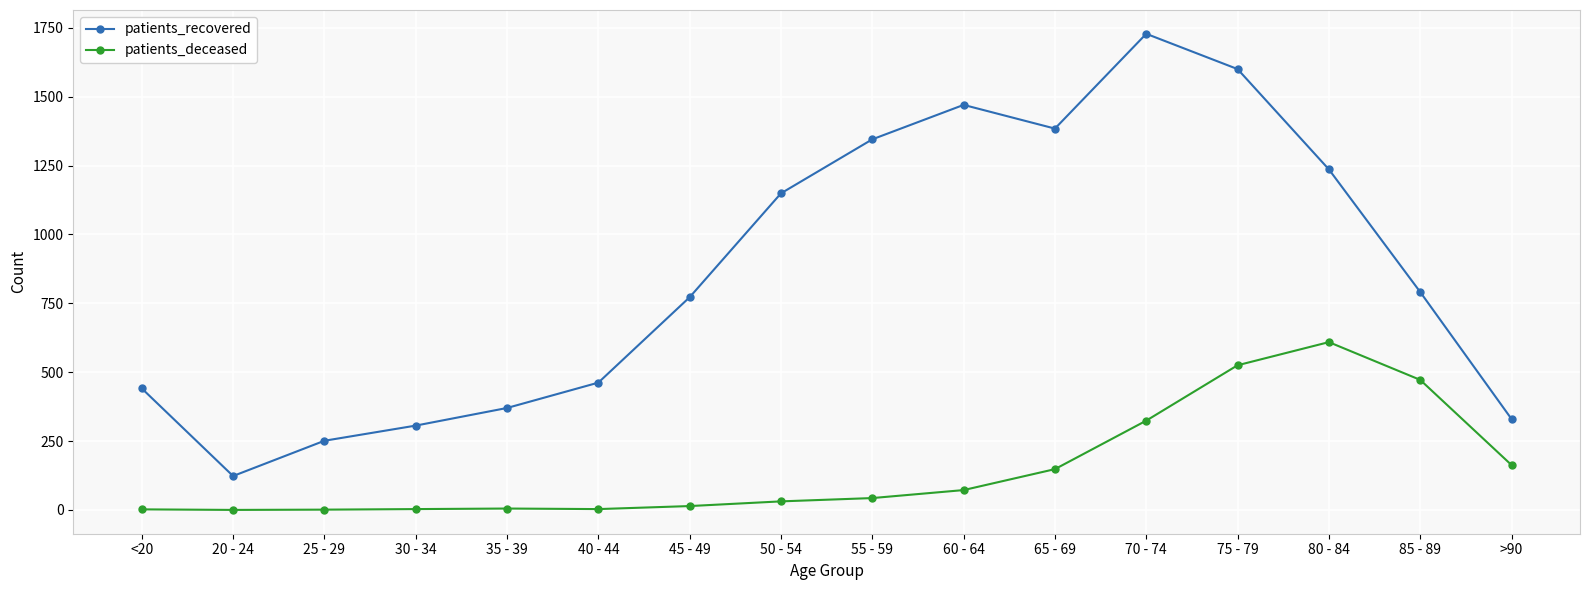

Is it true that patients_deceased equals 183 at 85 - 89?

False